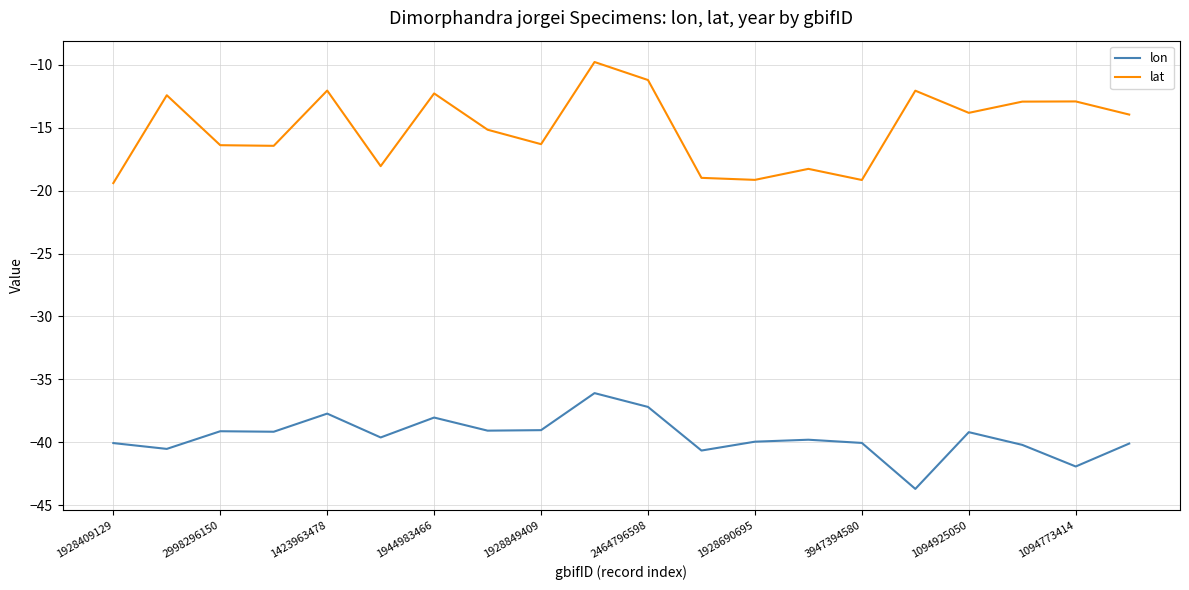

Which series has the largest range (max minus min)?

lat